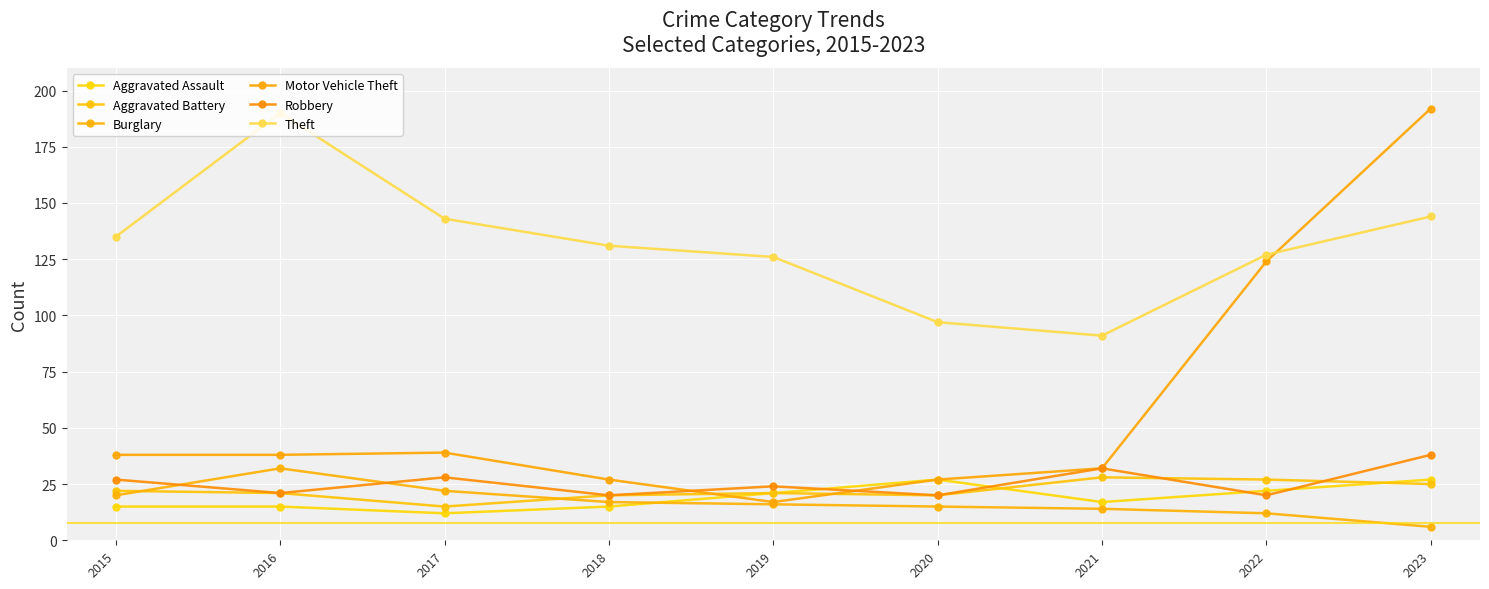

Is the value of Robbery at 2019 greater than the value of Theft at 2020?

No